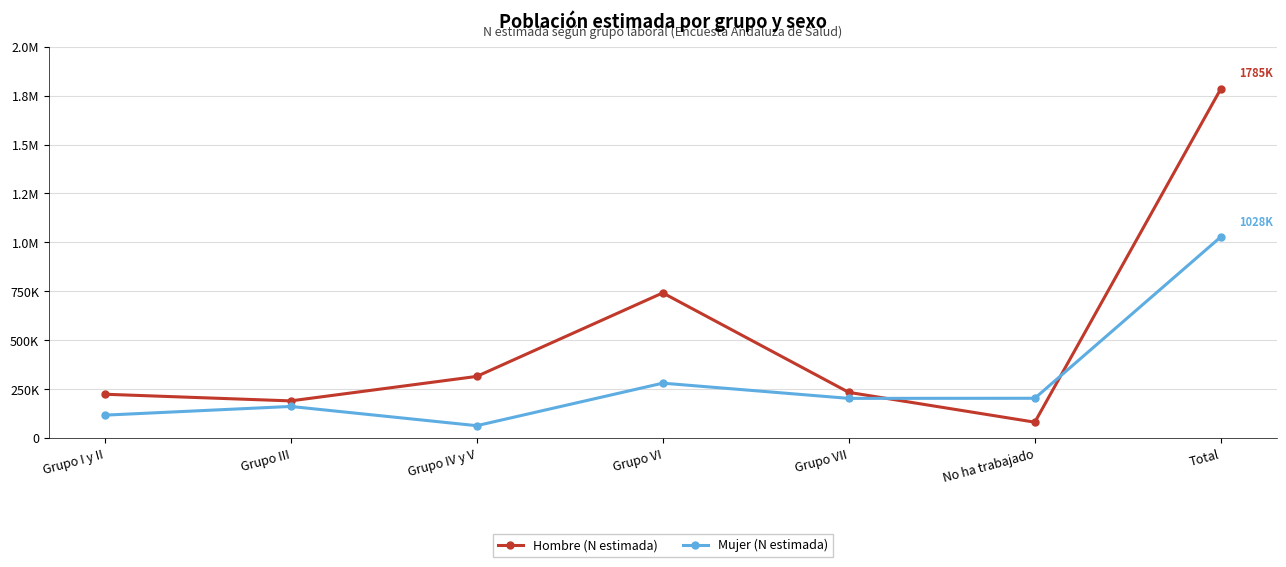

At which label does Hombre (N estimada) first exceed 233497?

Grupo IV y V